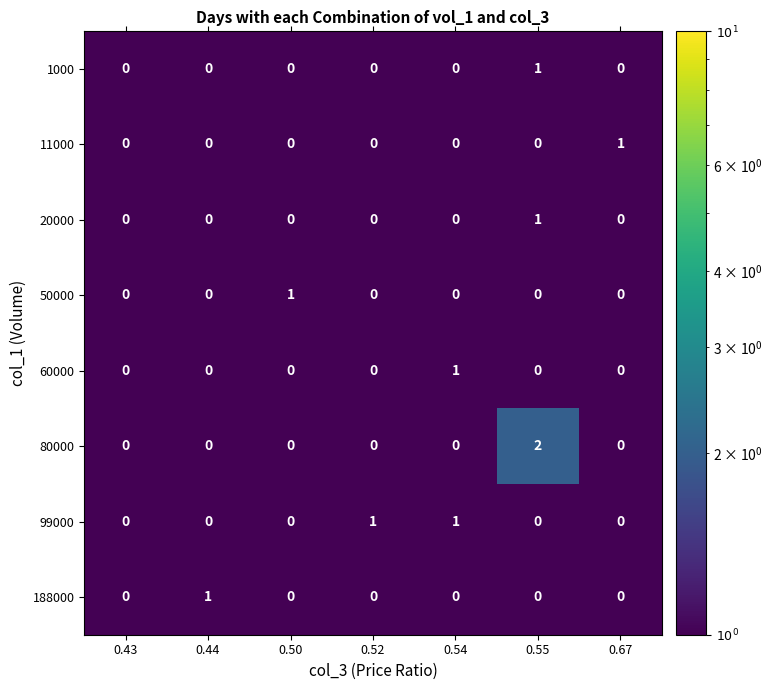

How many 99000 values are between 0 and 1?

7